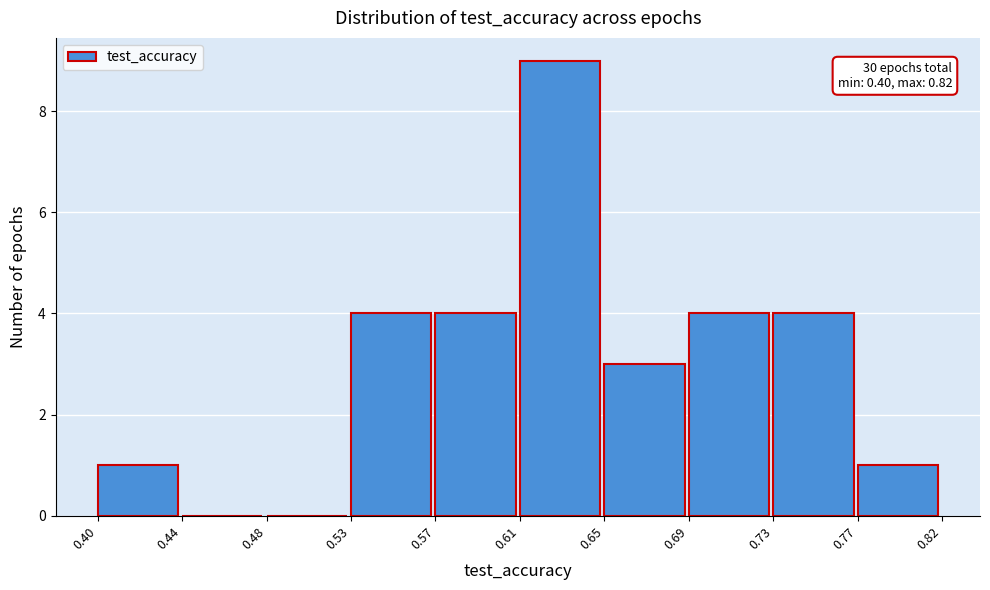

Reading right to left, transcribe all the data shown in this chart.

0.77=1	0.73=4	0.69=4	0.65=3	0.61=9	0.57=4	0.53=4	0.48=0	0.44=0	0.40=1